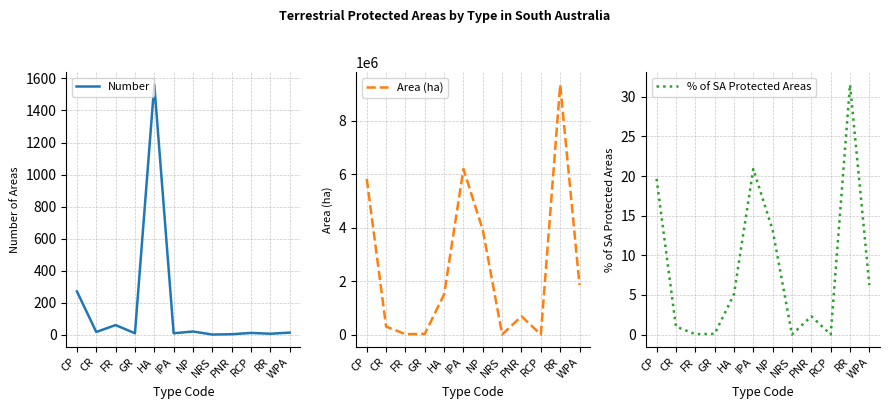

Reading left to right, what are all the values shown in this chart?

Number: 271.0	18.0	61.0	10.0	1561.0	10.0	21.0	2.0	4.0	12.0	7.0	14.0
Area (ha): 5823578.0	299038.9	16067.0	25062.3	1504677.7	6192946.3	3909235.0	1351.2	683704.8	1637.6	9347228.1	1850066.7
% of SA Protected Areas: 19.6	1.0	0.1	0.1	5.1	20.9	13.2	0.0	2.3	0.0	31.5	6.2